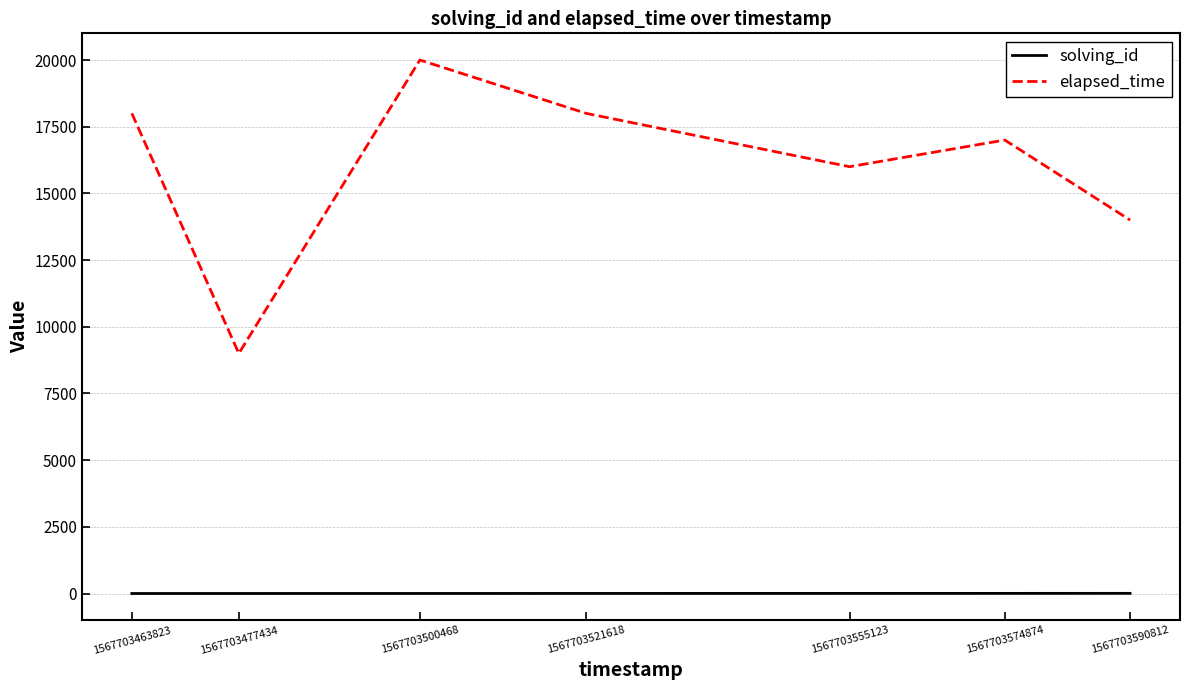

True or false: solving_id and elapsed_time cross at least once.

False